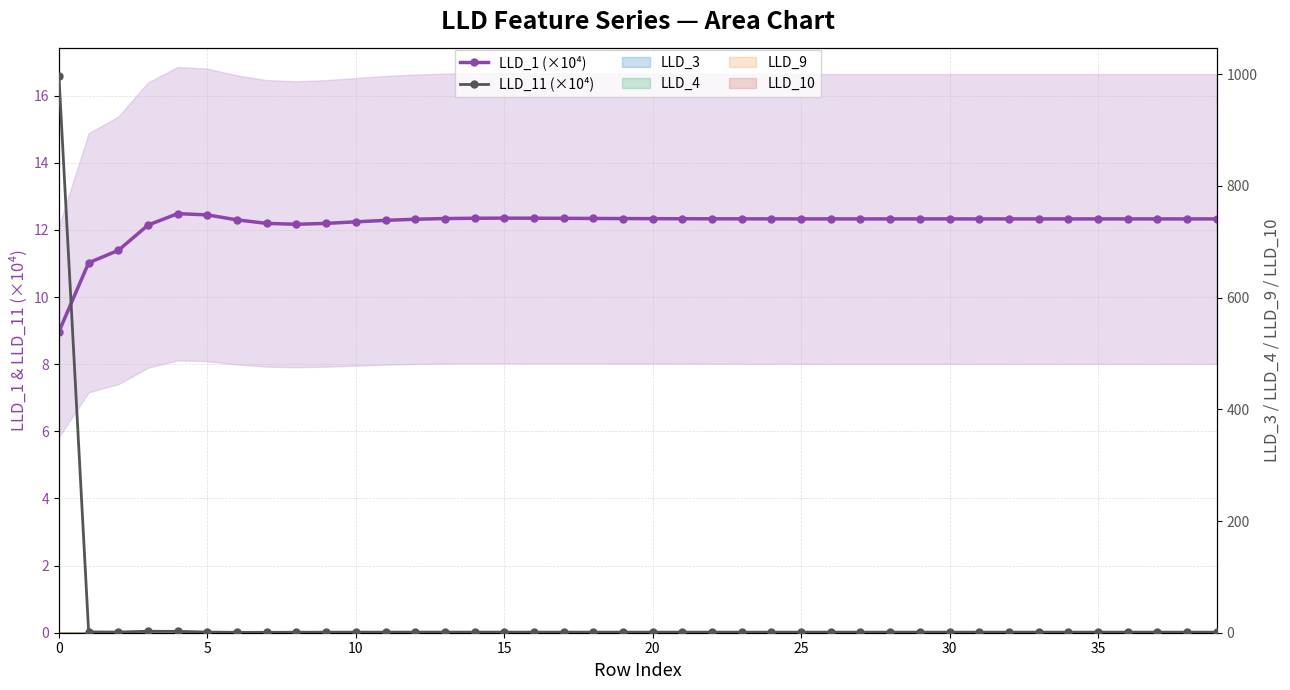

Which series changed the most between 5 and 15?

LLD_11 (×10⁴)